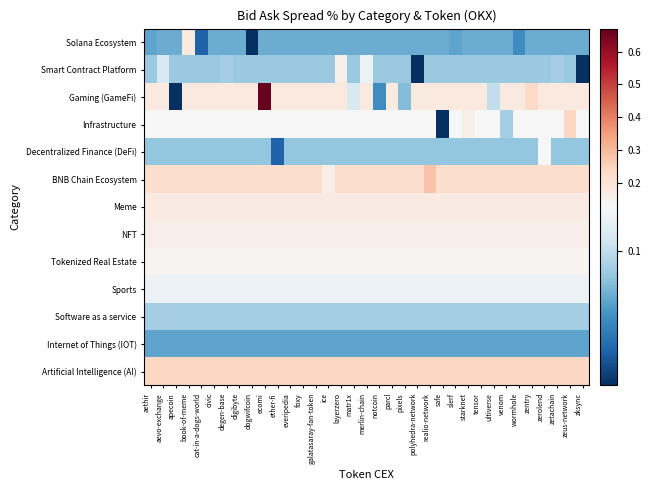

Rank the series at degen-base from highest to lowest value.

Artificial Intelligence (AI), BNB Chain Ecosystem, Gaming (GameFi), Meme, NFT, Tokenized Real Estate, Infrastructure, Sports, Smart Contract Platform, Software as a service, Decentralized Finance (DeFi), Solana Ecosystem, Internet of Things (IOT)